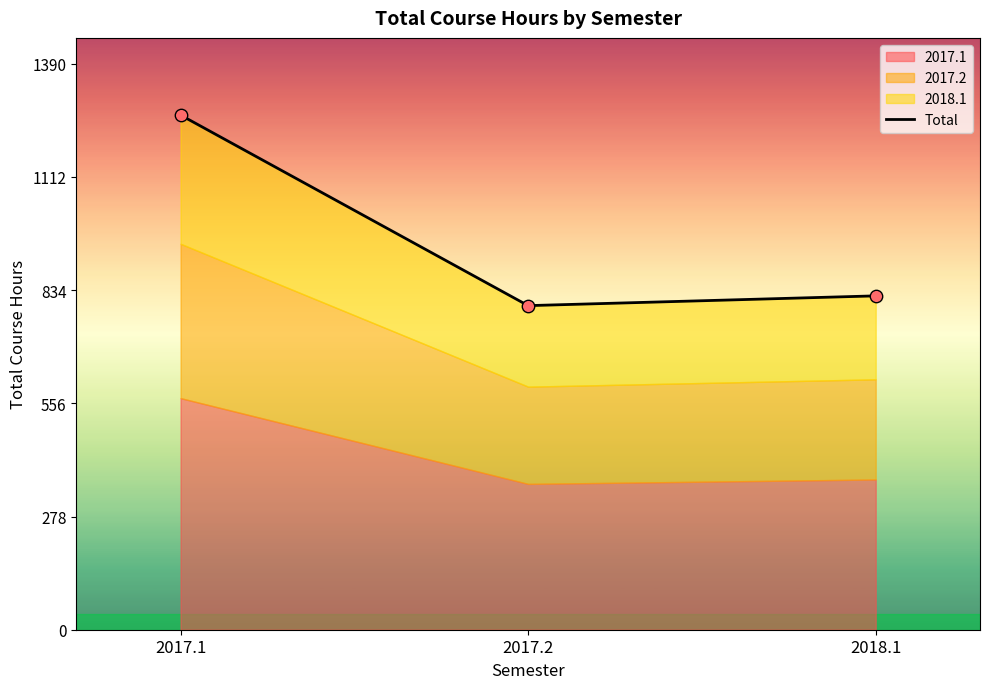

What is the change in value from 2017.1 to 2018.1?

-444